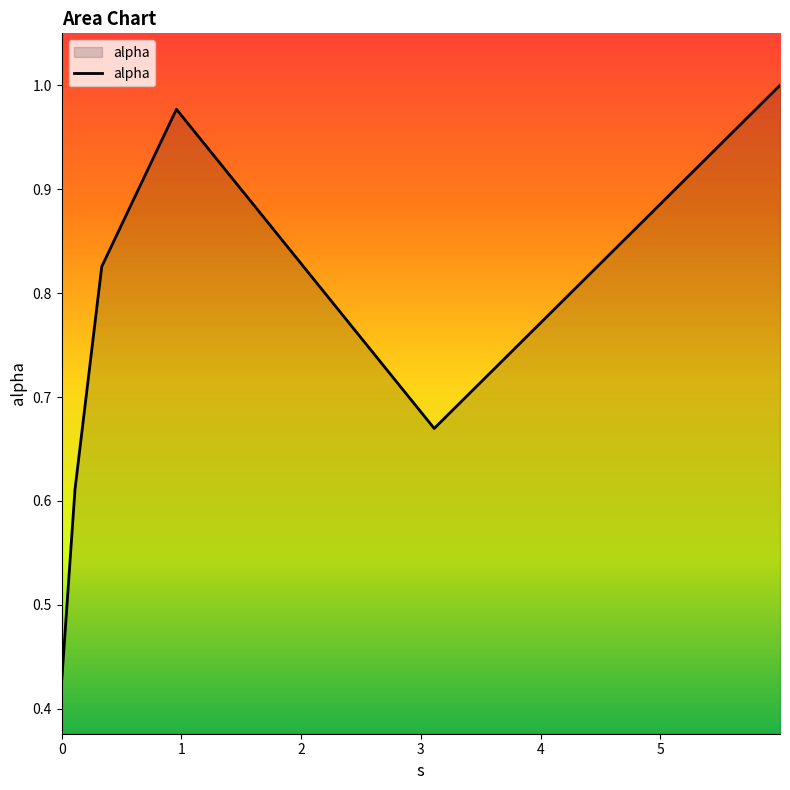

What is the sum of all values?

4.5